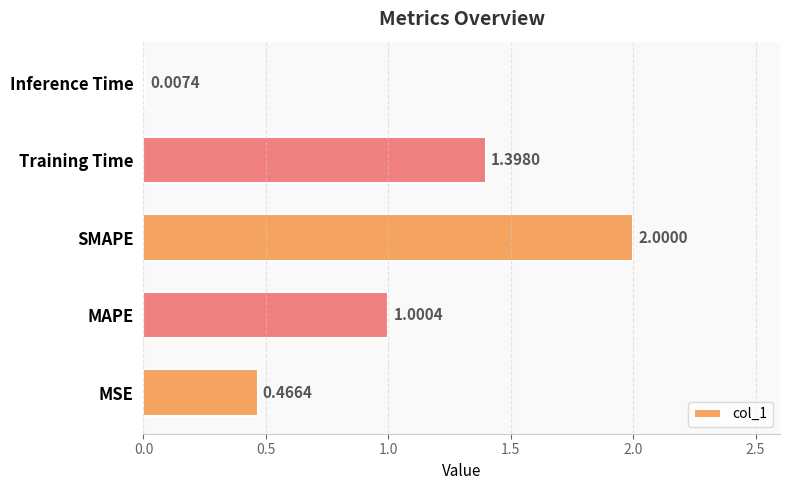

Where is the data nearest to the value 1?

MAPE